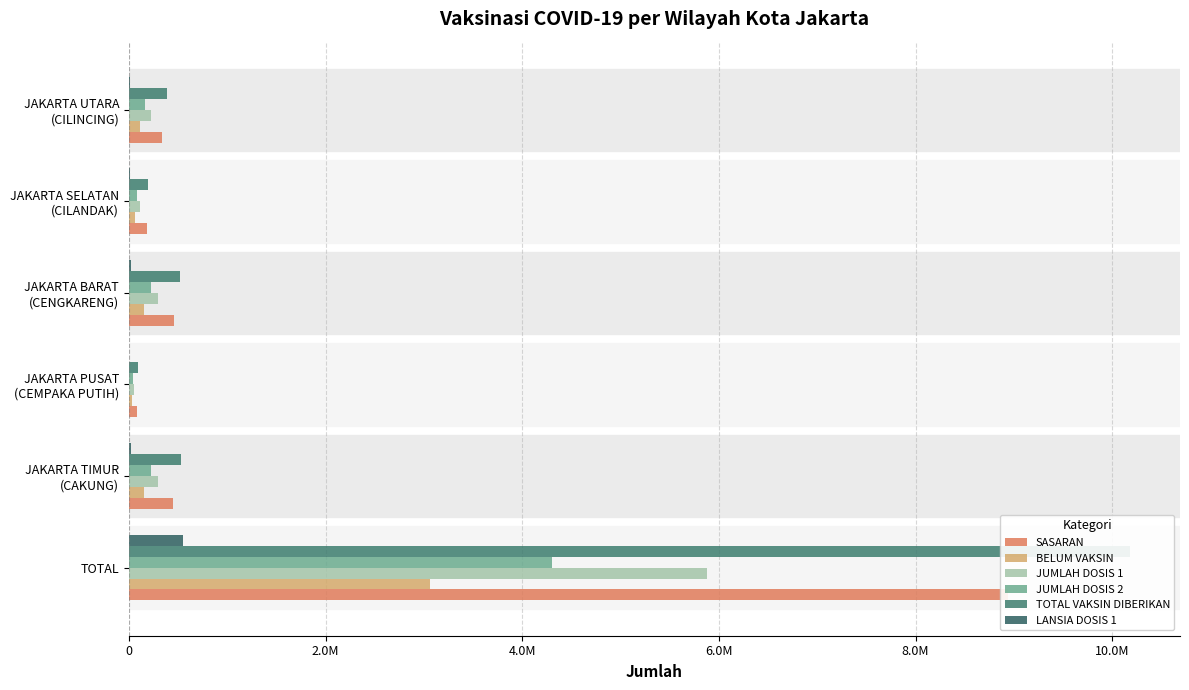

How many series are shown in this chart?

6